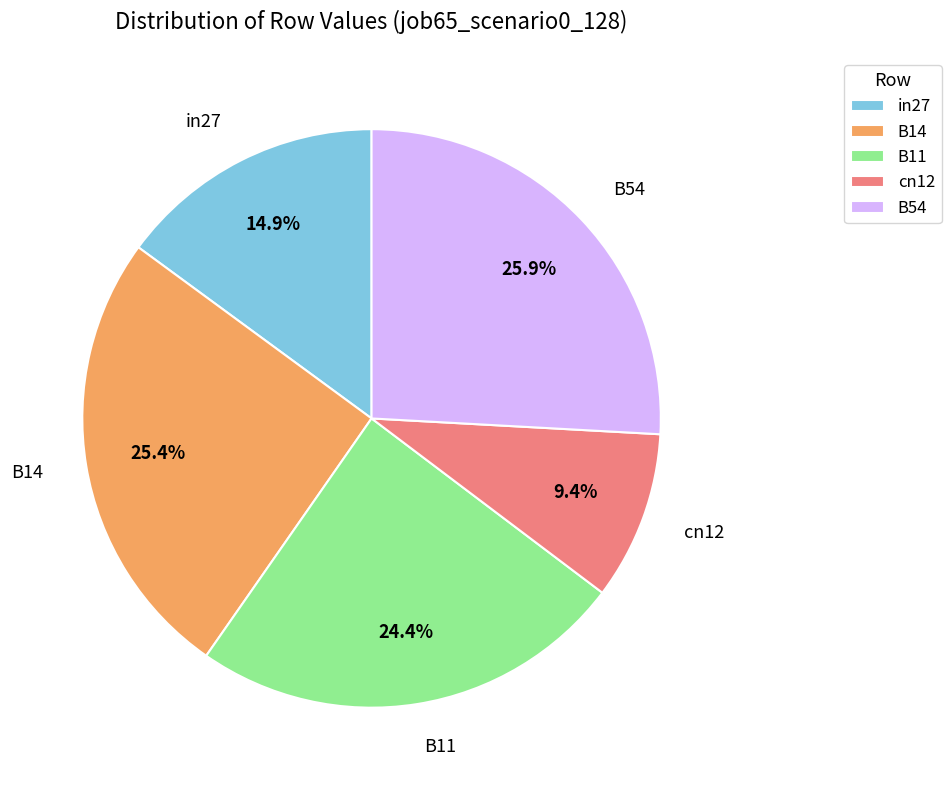

Does any single category account for the majority?

No